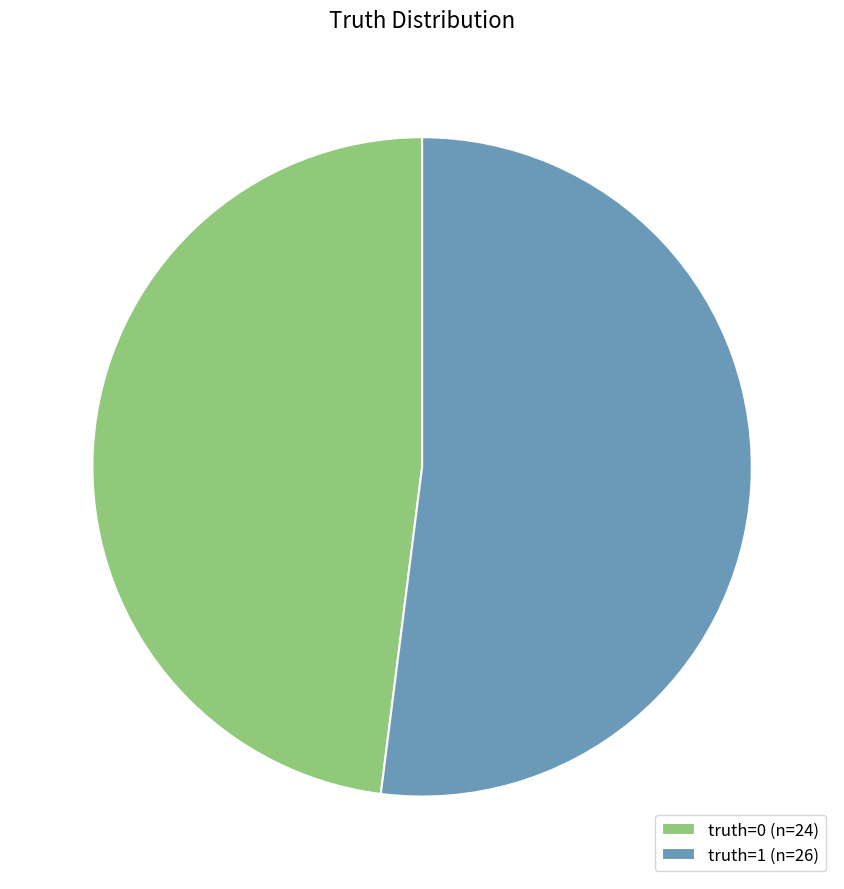

Which category has the smallest portion of the pie?

truth=0 (n=24)